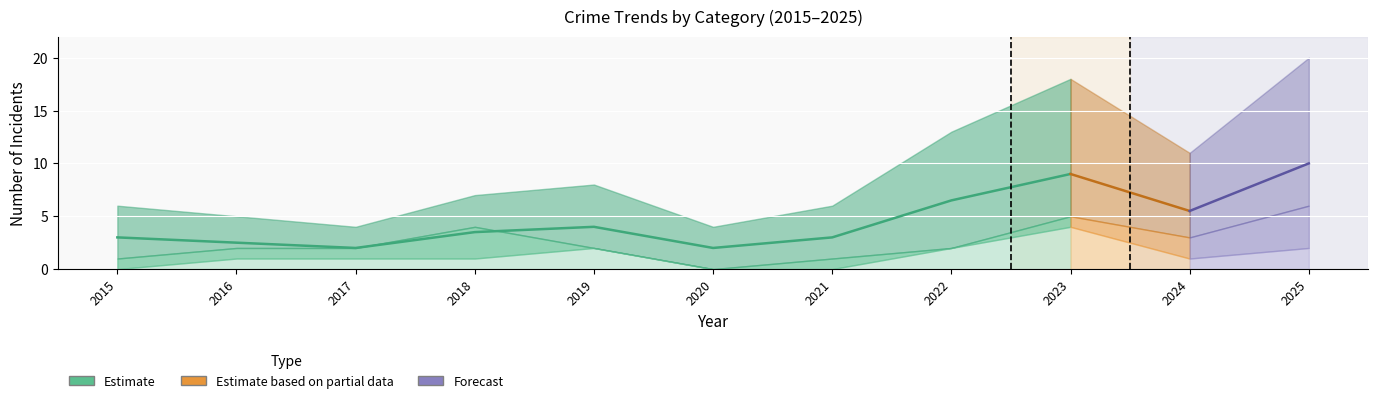

True or false: Aggravated Battery and Total intersect in this chart.

False